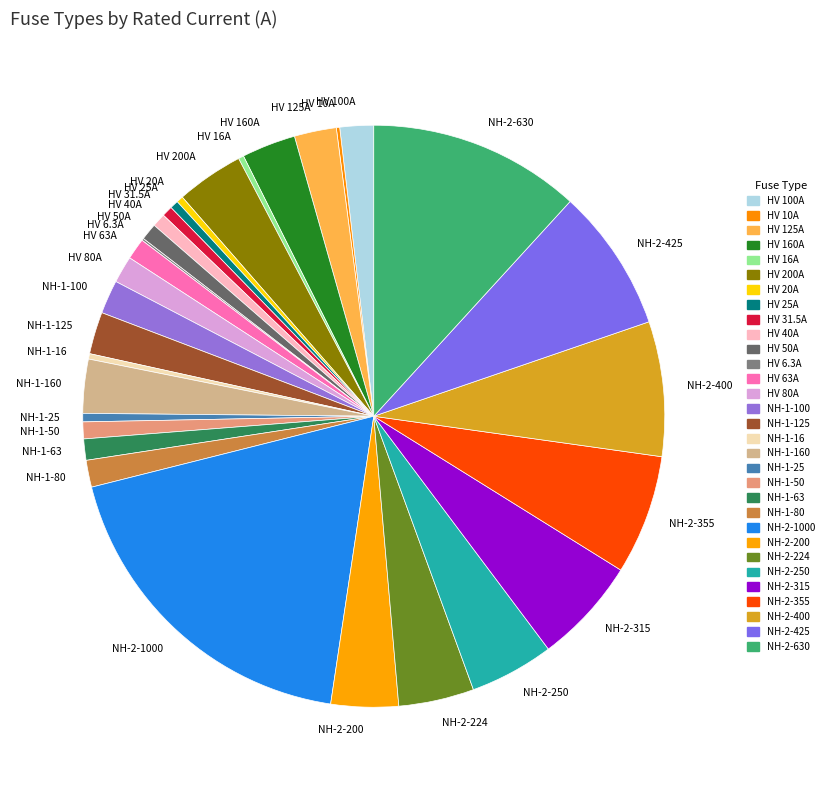

Is the sum of HV 40A and HV 100A greater than half?

No